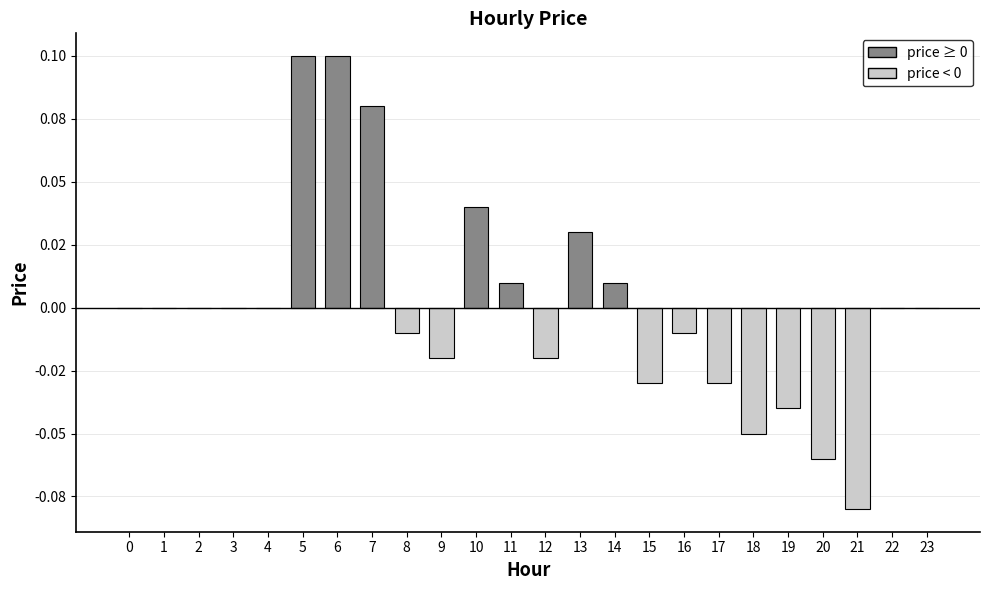

Are the bars horizontal?

No